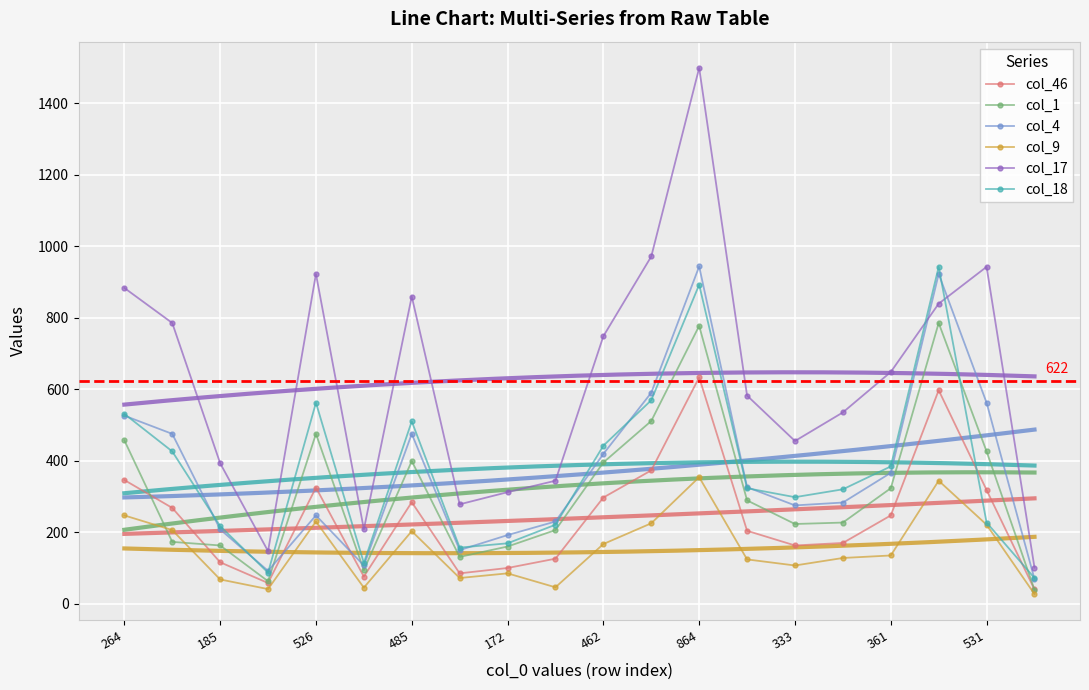

How many lines are shown in the chart?

6